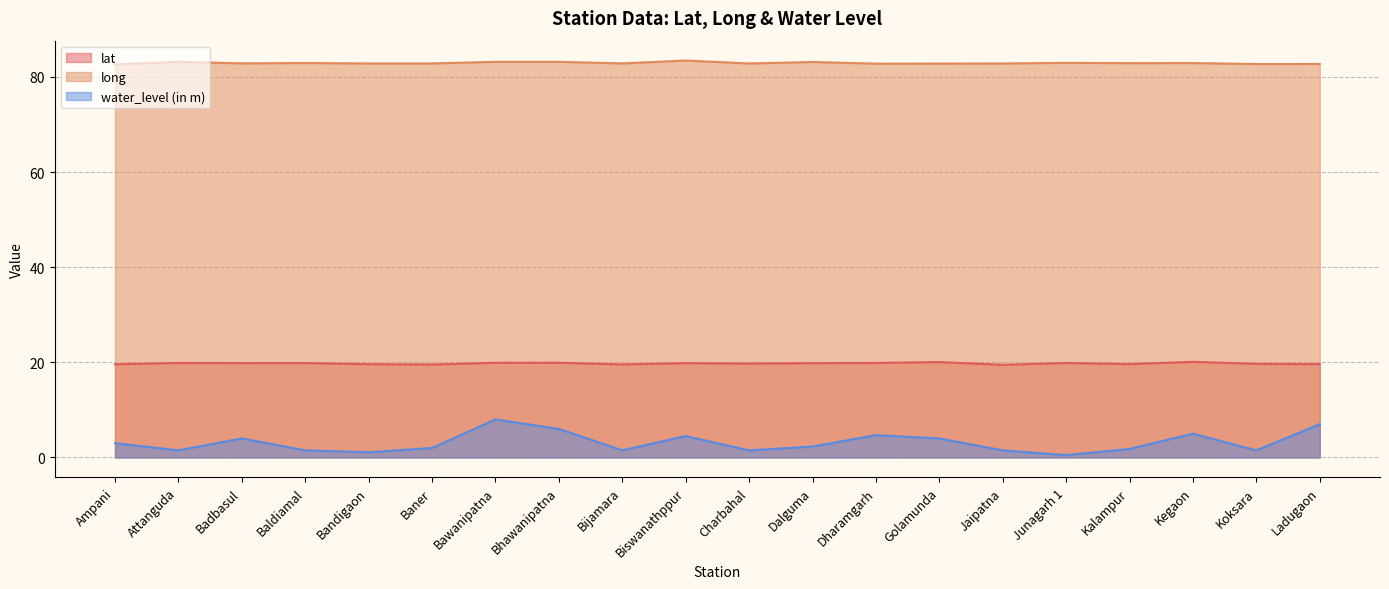

What is the difference between the second highest and minimum values in the long series?

0.5